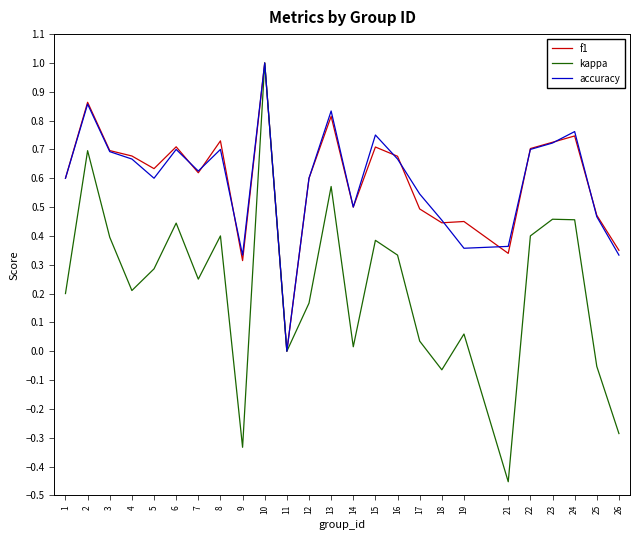

Does the chart have visible grid lines?

No